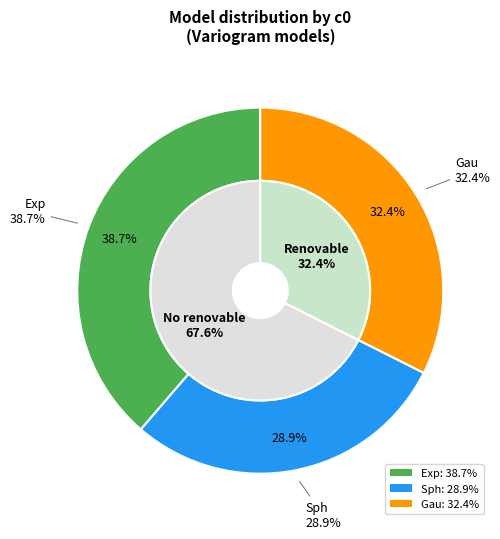

Is there any slice that represents more than half of the pie?

No